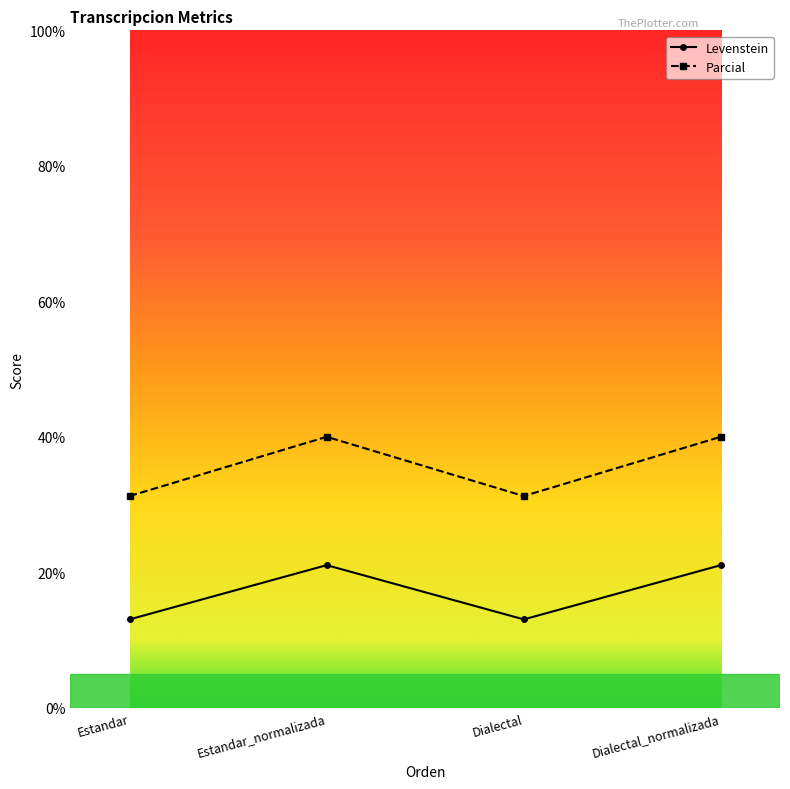

True or false: Levenstein and Parcial intersect in this chart.

False